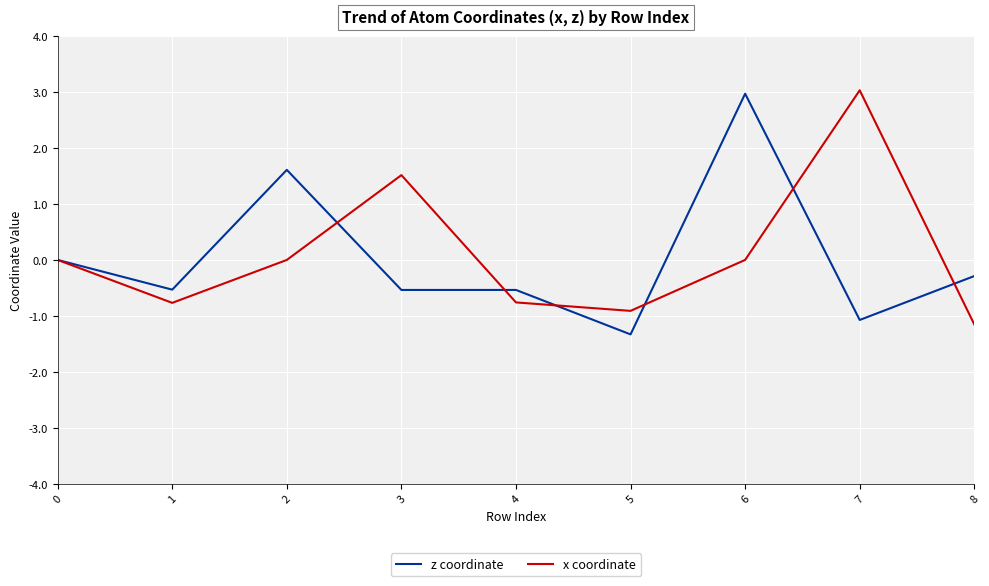

At which category does z coordinate reach its first local valley?

1